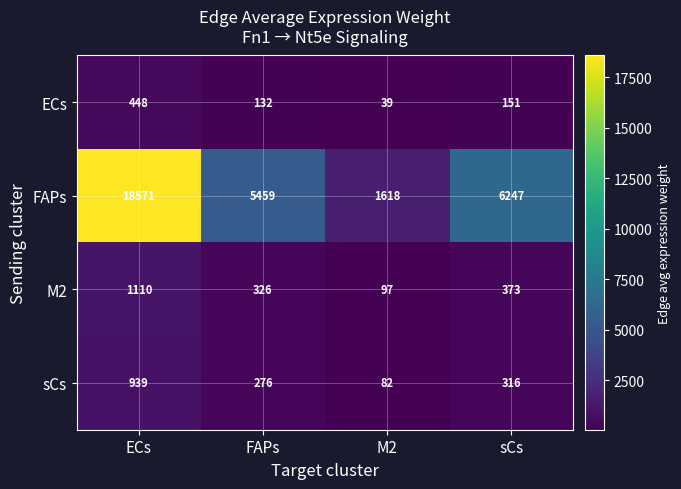

What is the sum of the FAPs values at FAPs and ECs?

24030